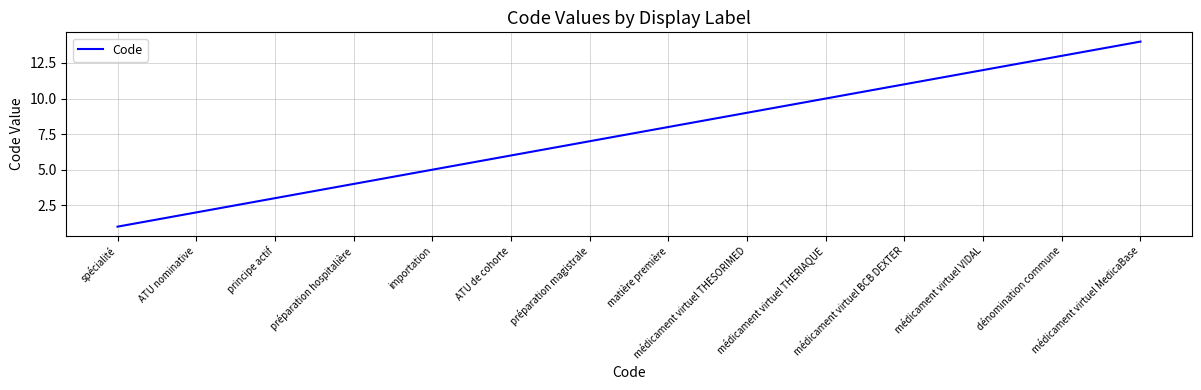

Does the chart display data point markers on the line(s)?

No